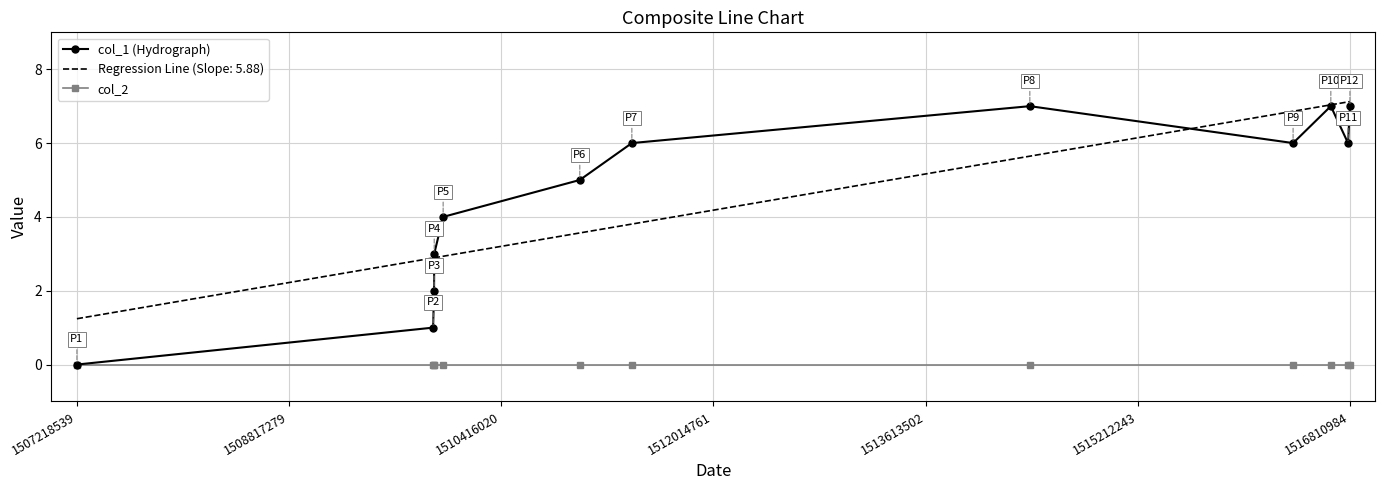

Which series has the largest range (max minus min)?

col_1 (Hydrograph)